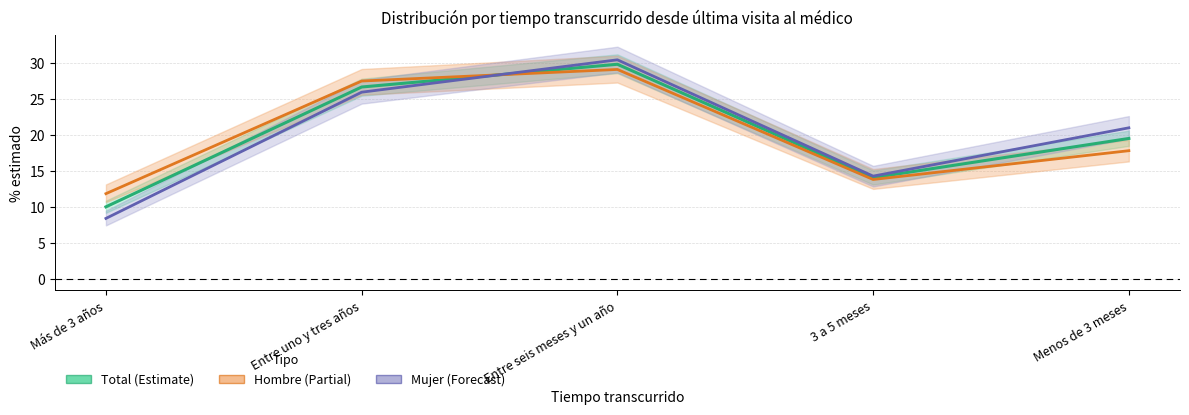

At how many categories does at least one series exceed 27?

2